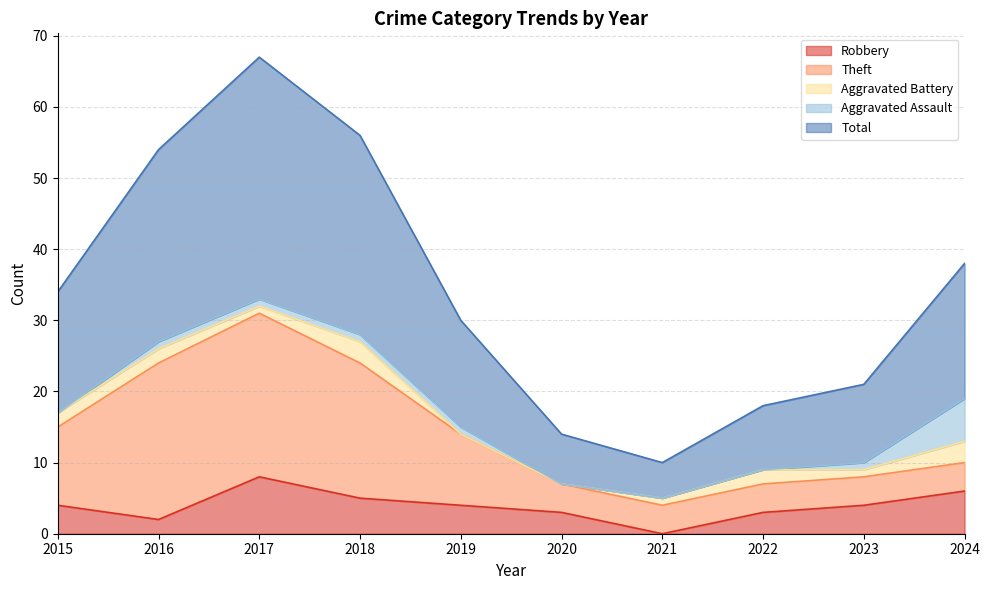

Does the chart display data point markers on the line(s)?

No